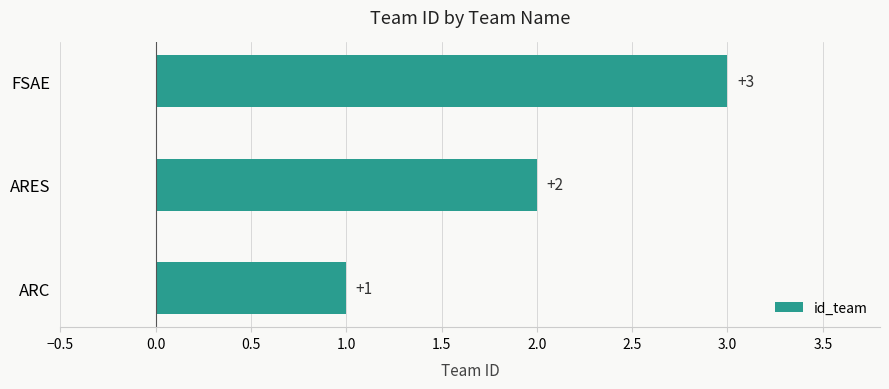

True or false: the data shows 0 at ARC.

False